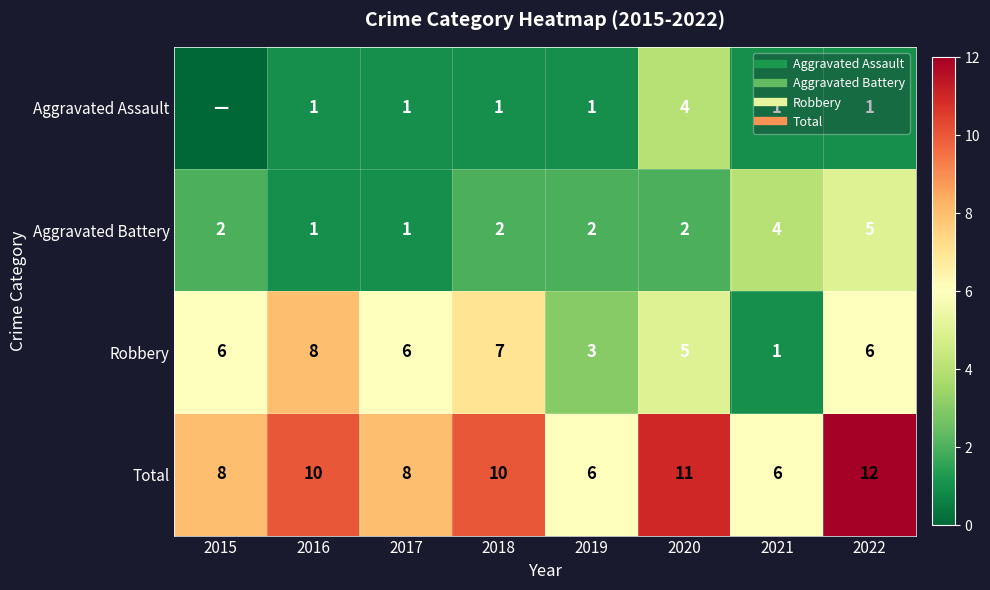

Is it true that Total equals 10 at 2016?

True